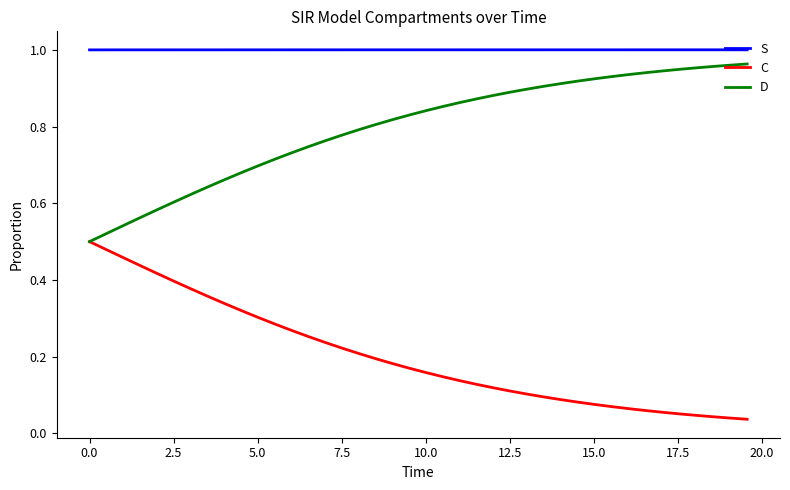

True or false: C and S intersect in this chart.

False